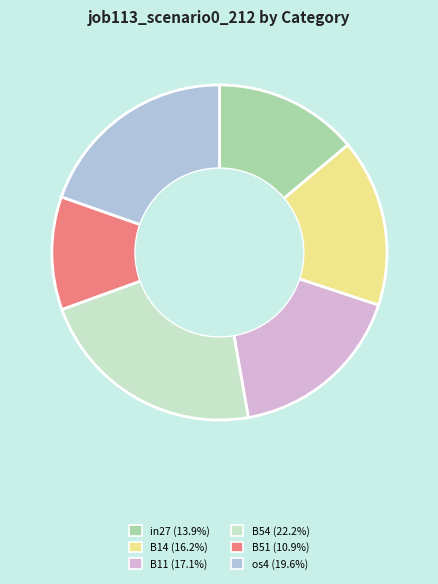

Does any single category account for the majority?

No